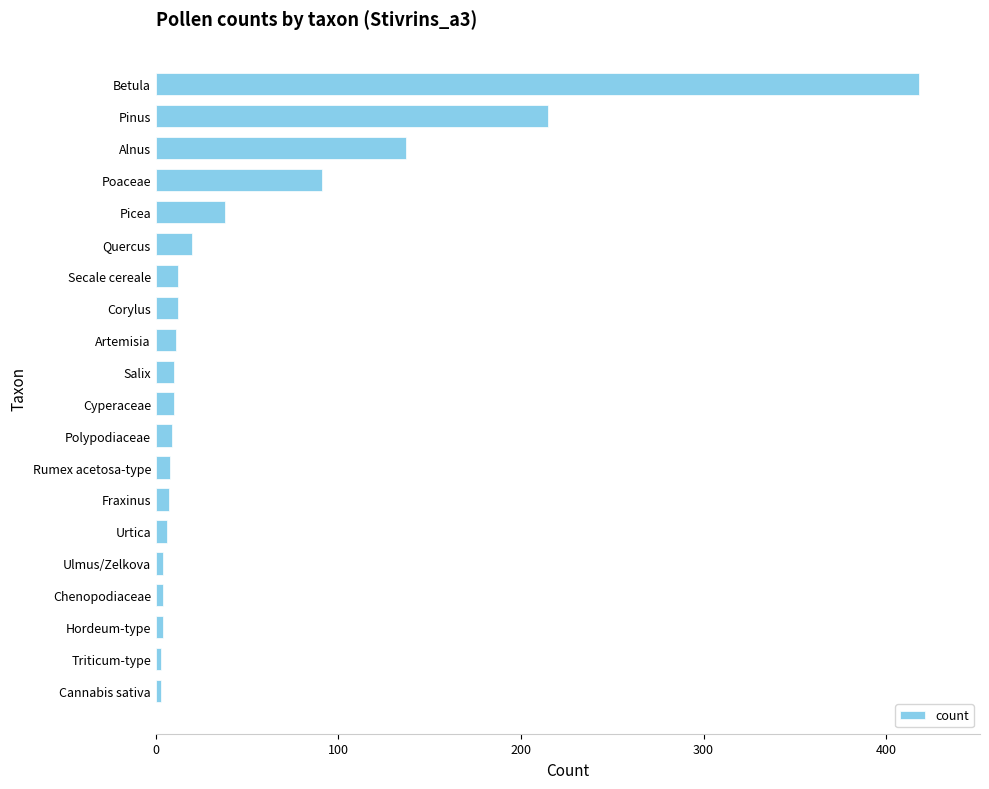

Between Poaceae and Fraxinus, which is larger?

Poaceae